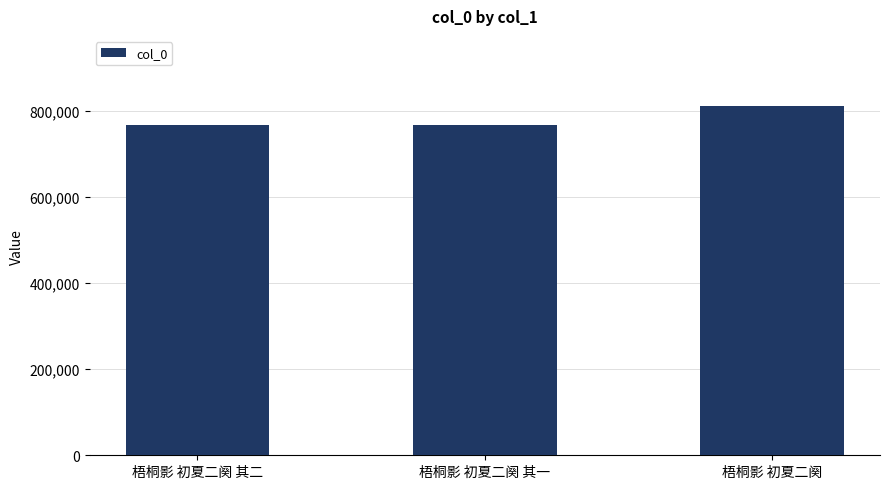

How many series are shown in this chart?

1